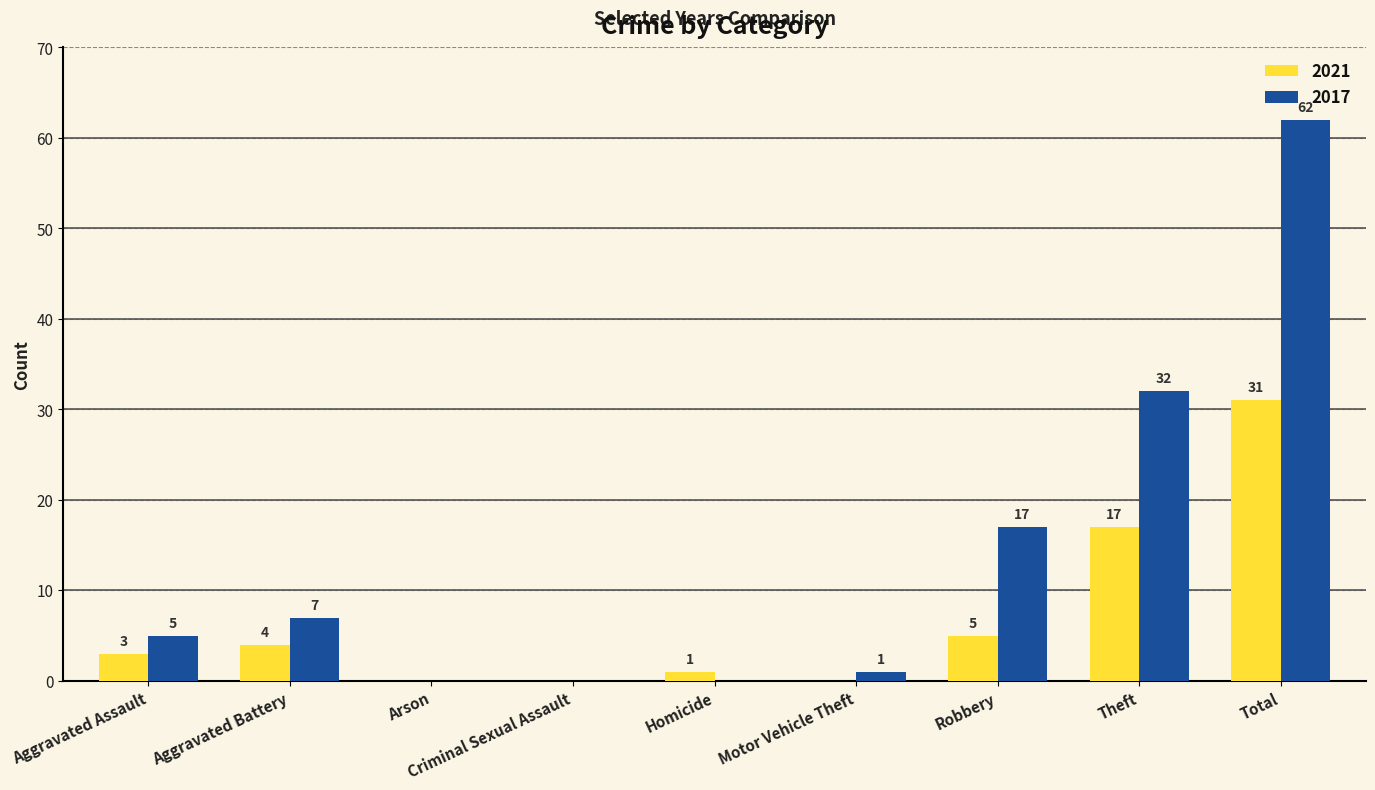

What is the average value of the 2017 series?

14